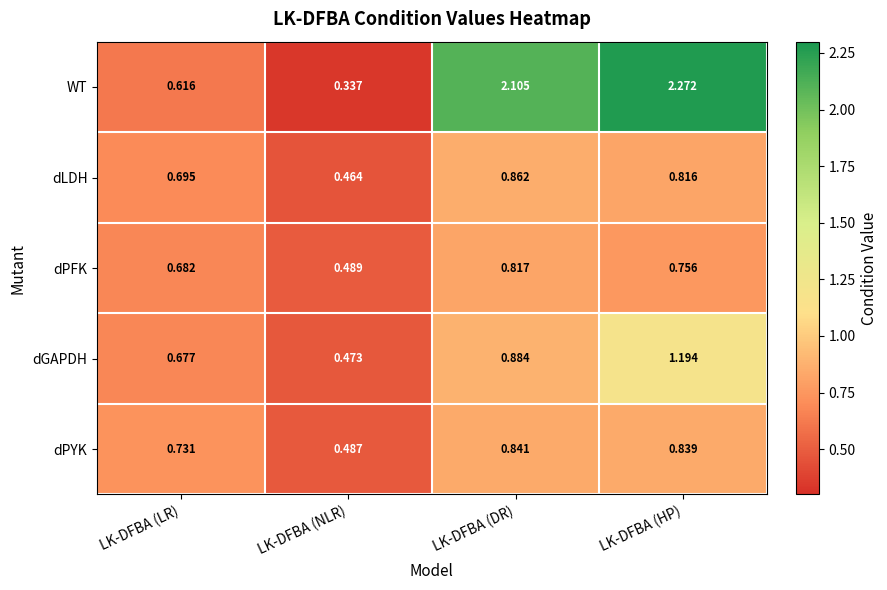

Which series changed the most between LK-DFBA (DR) and LK-DFBA (HP)?

dGAPDH